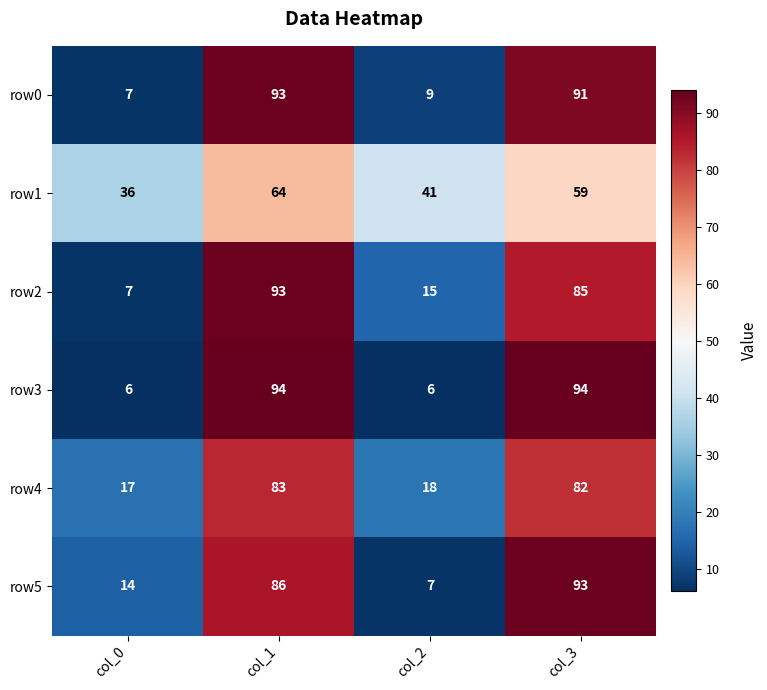

The value of row1 at col_3 is 59. True or false?

True